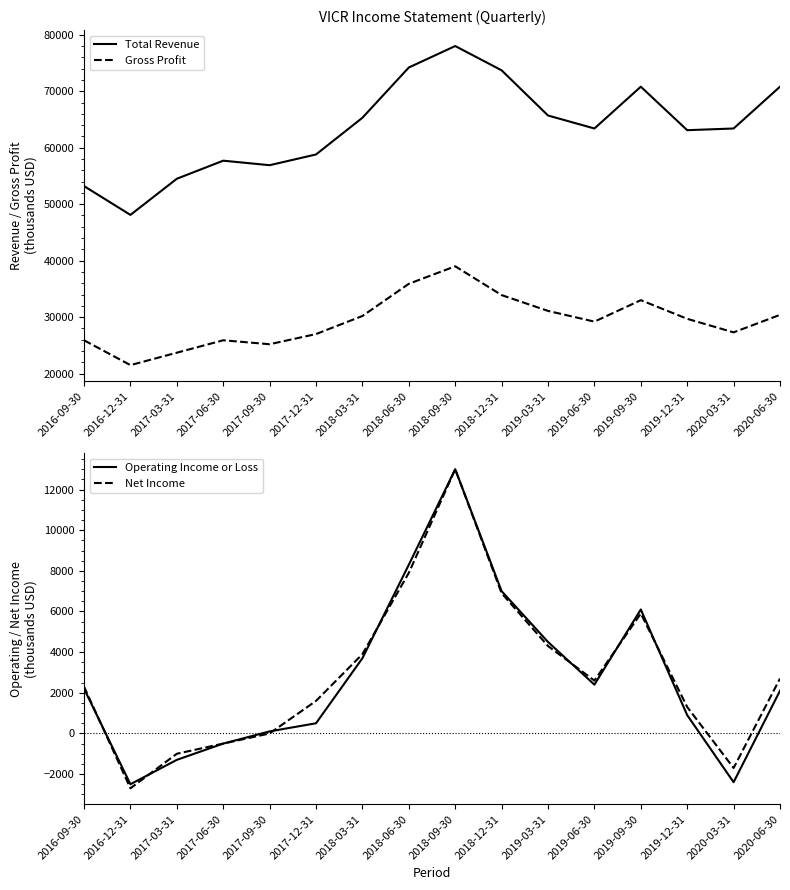

At which label is Gross Profit closest to 30250?

2018-03-31